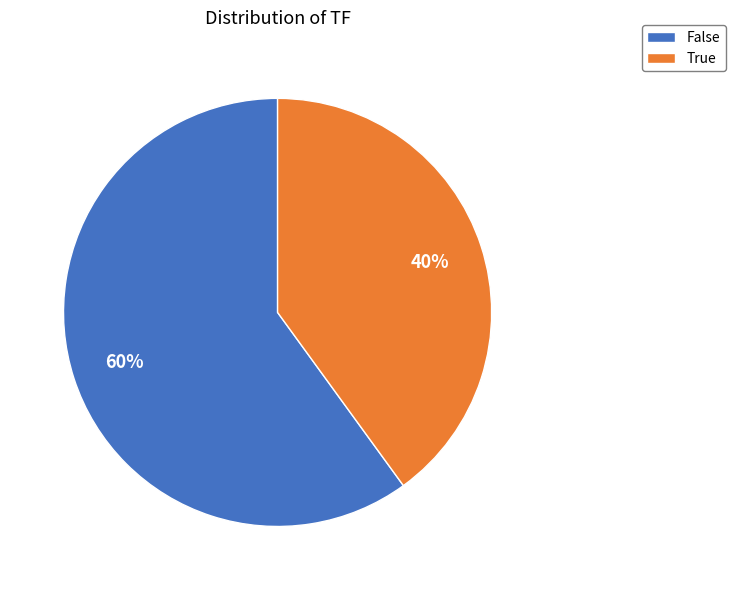

Which has a higher value, False or True?

False